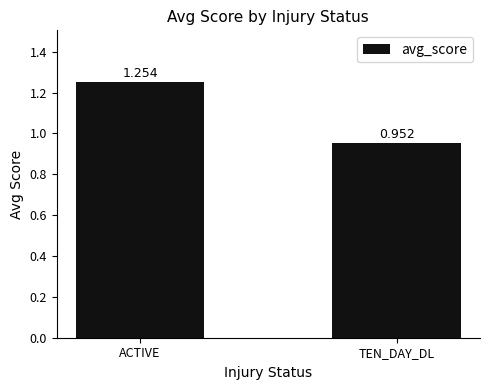

List the labels in order of value, largest first.

ACTIVE, TEN_DAY_DL